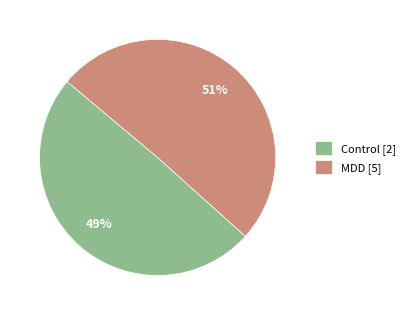

Rank the categories by value from highest to lowest.

MDD [5], Control [2]